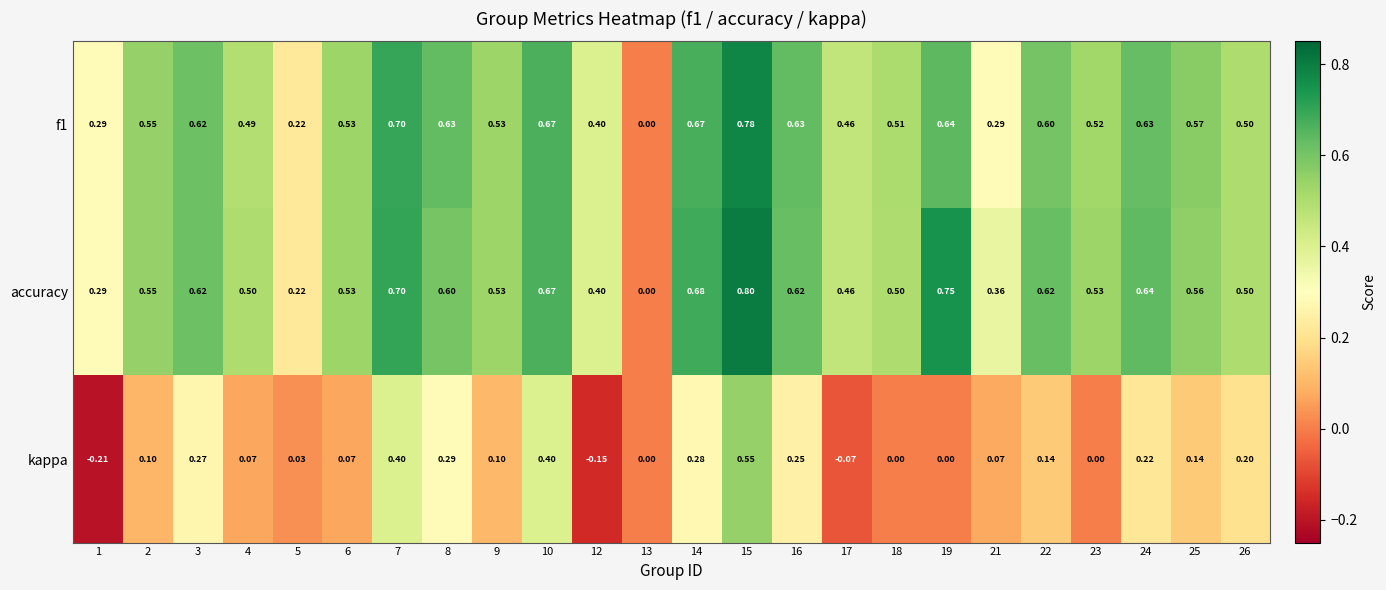

How many values in kappa are below zero?

3